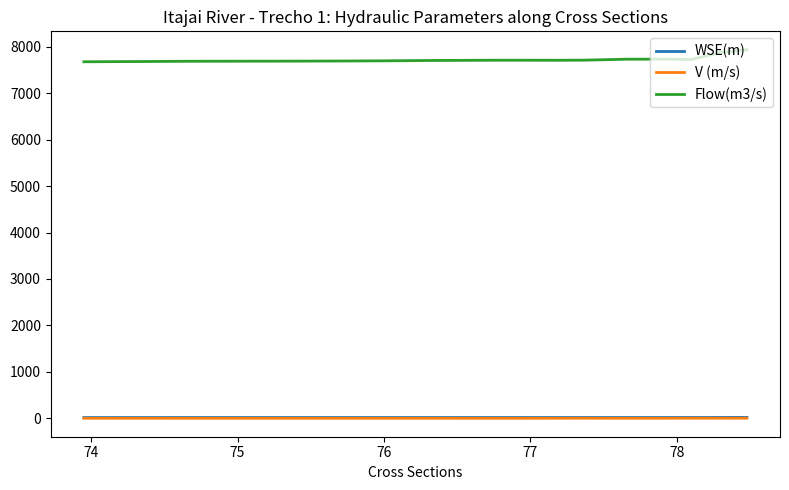

List the series in order of their peak value, lowest first.

V (m/s), WSE(m), Flow(m3/s)